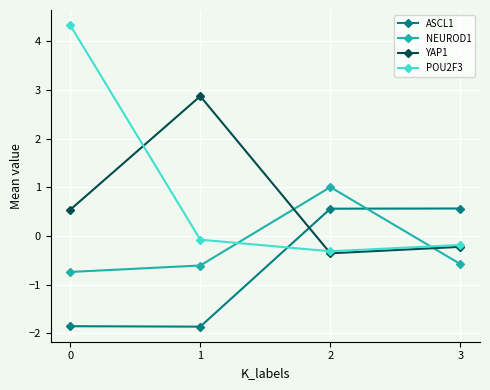

What is the value of the ASCL1 point at the 2nd from the left?

-1.9